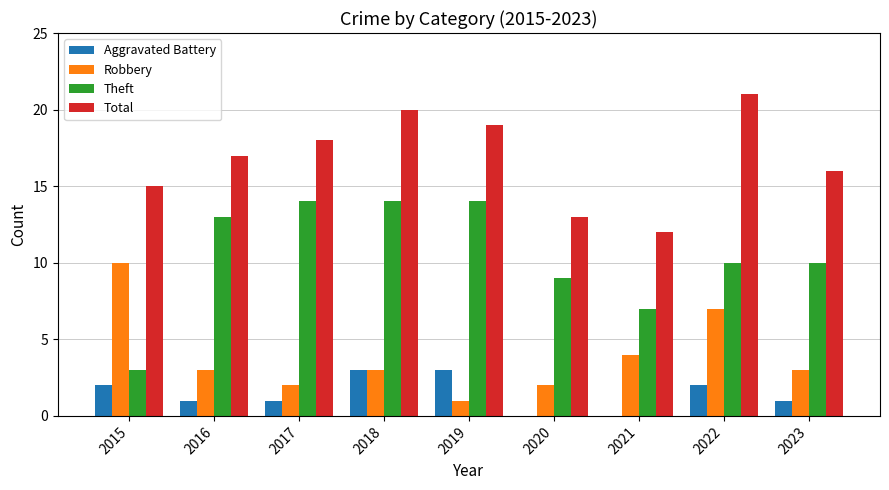

At which category does the chart reach its peak across all series?

2022